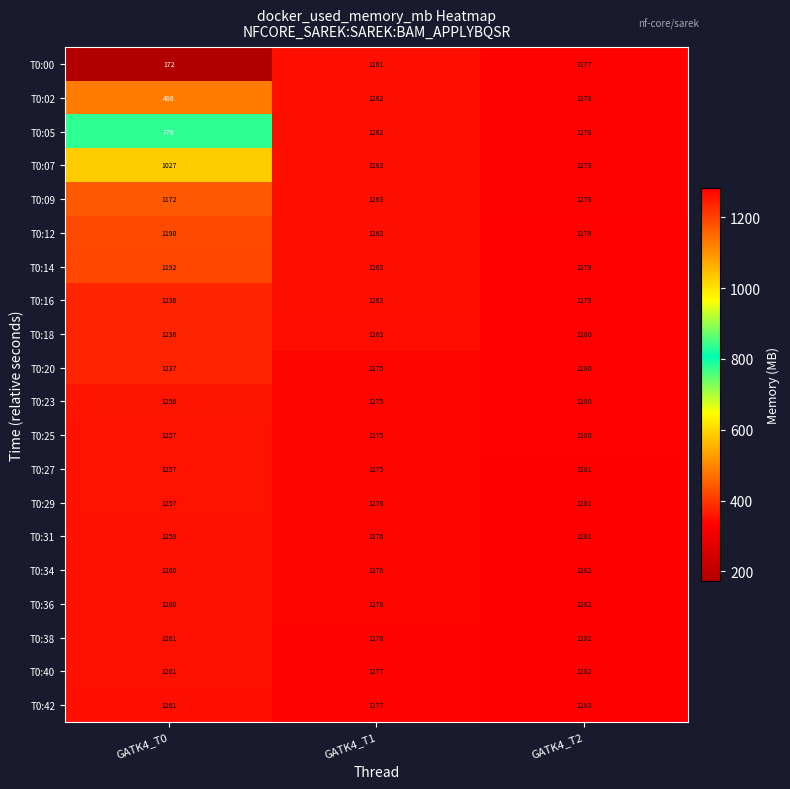

True or false: T0:05 has a value of 1262 at GATK4_T1.

True